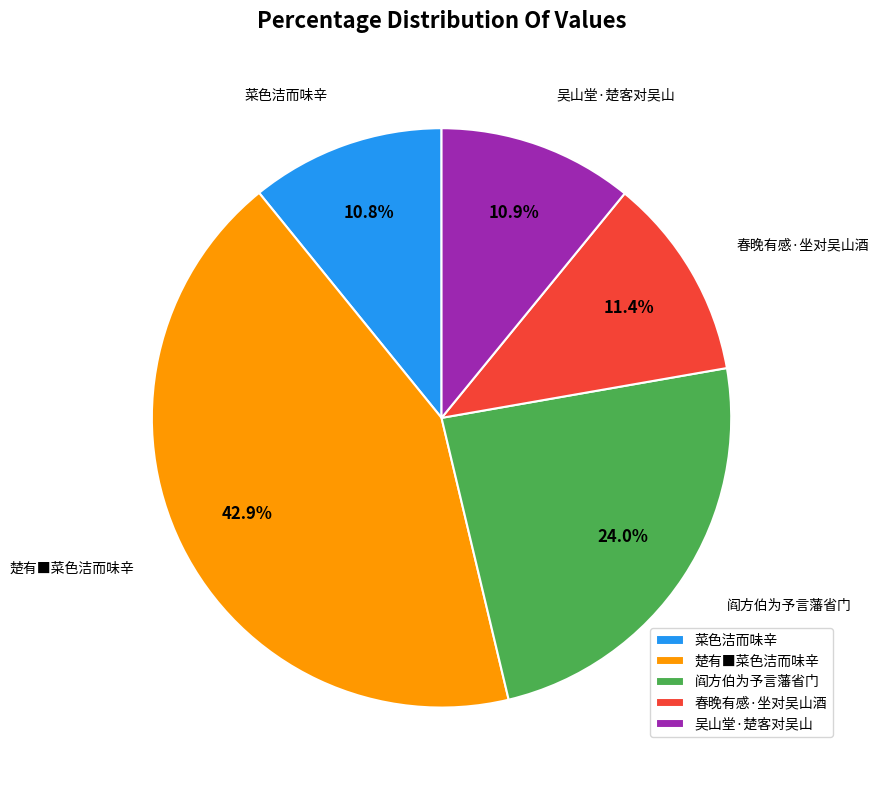

Which category has the biggest portion of the pie?

楚有■菜色洁而味辛